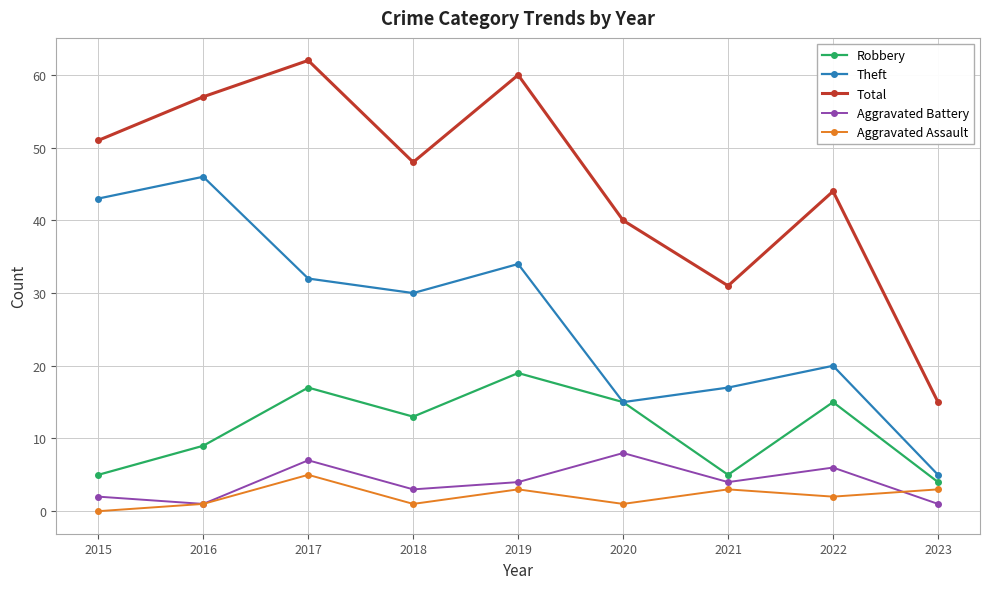

Where is the first local minimum for Total?

2018